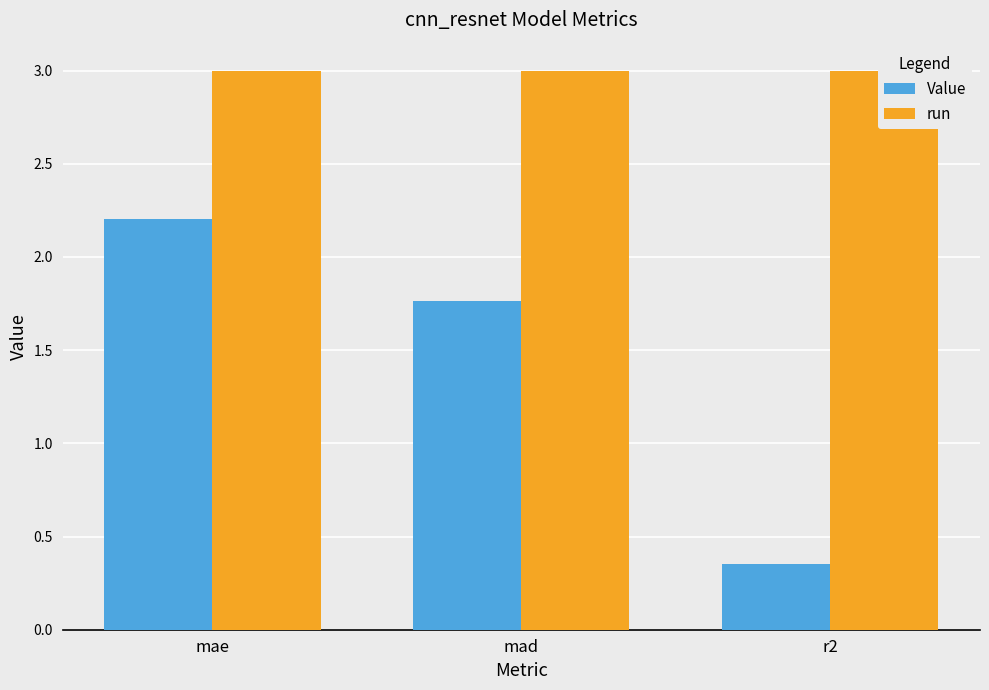

What is the total value across all series at mae?

5.2